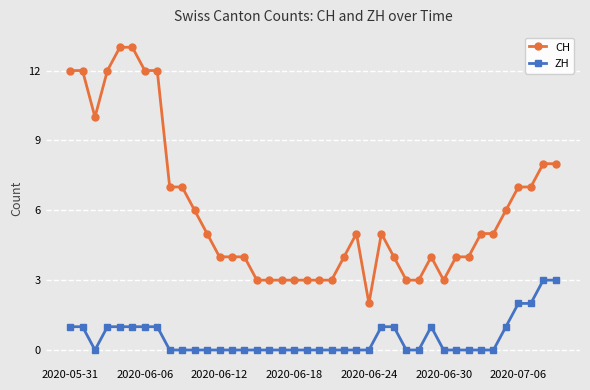

What is the greatest value displayed?

13